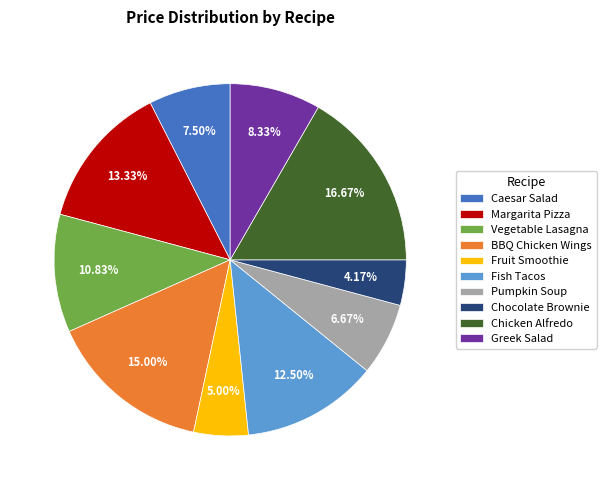

Do Fruit Smoothie and Vegetable Lasagna together represent more than half of the pie?

No